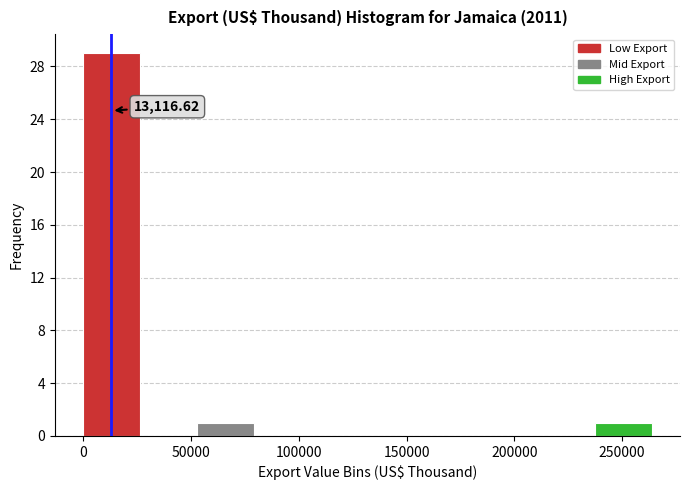

Over which range of the x-axis is the bar tallest?

0 to 25000